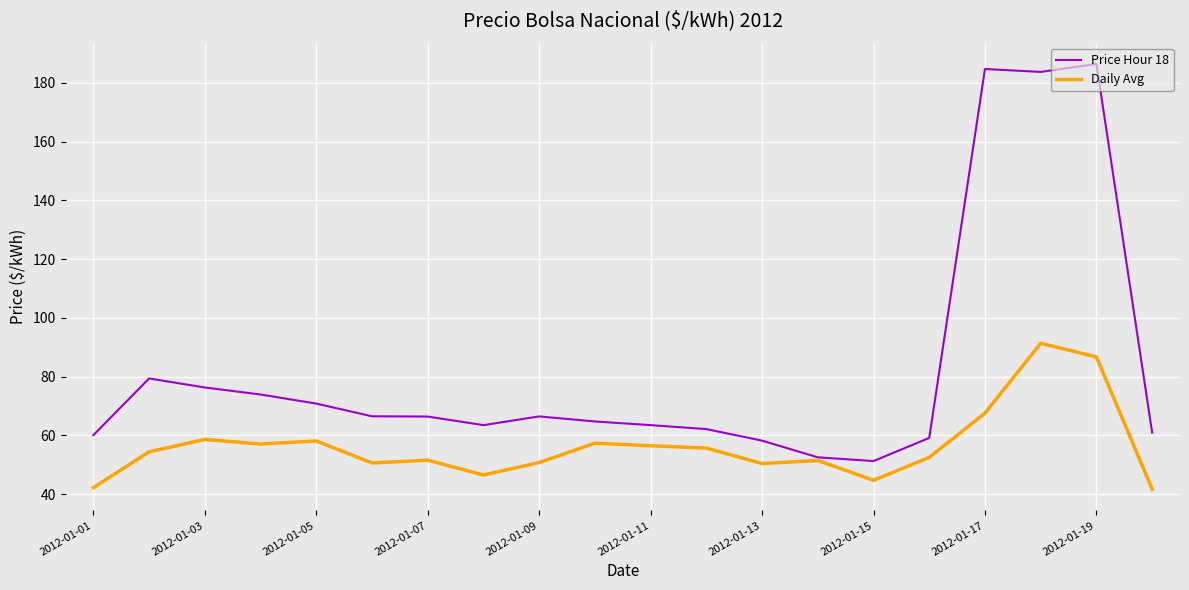

List the series in order of their peak value, highest first.

Price Hour 18, Daily Avg